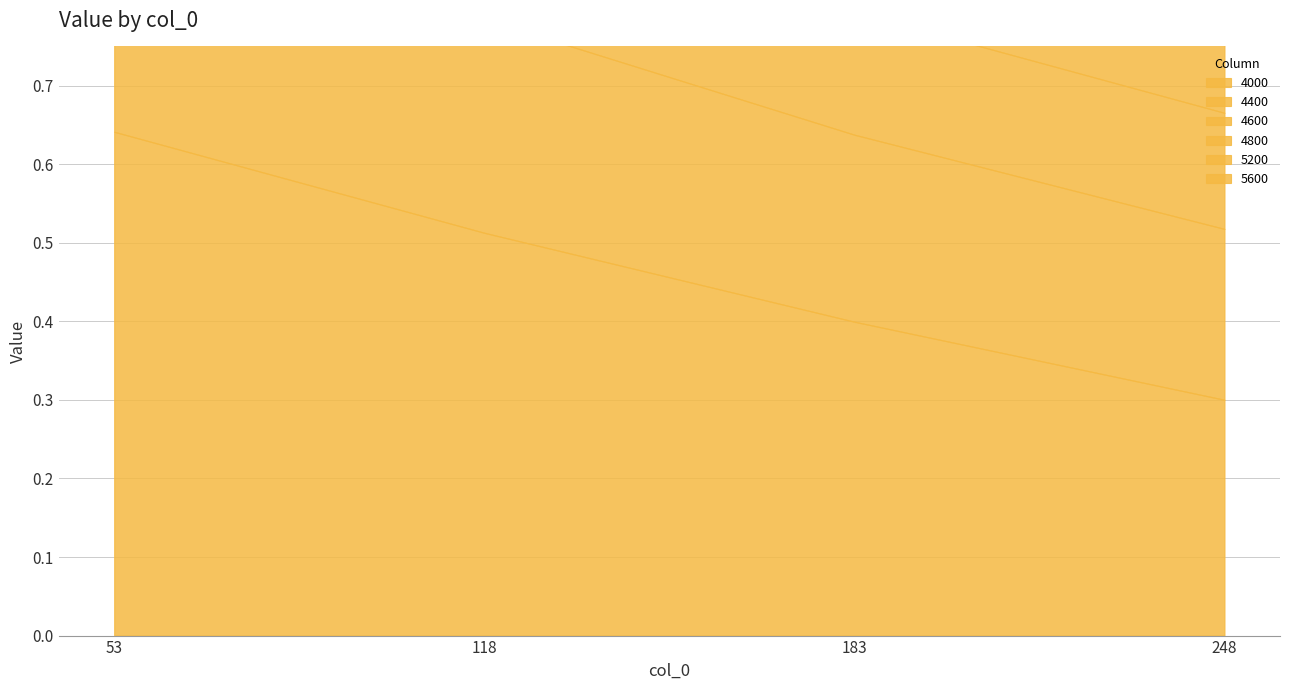

What is the sum of all 4600 values?

0.7